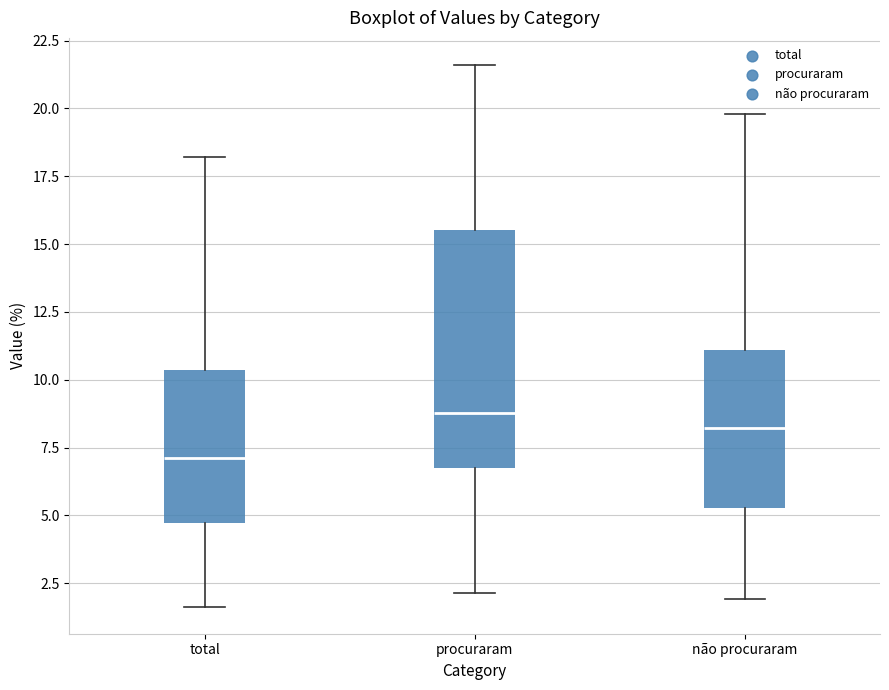

Which box's median line is the highest?

procuraram